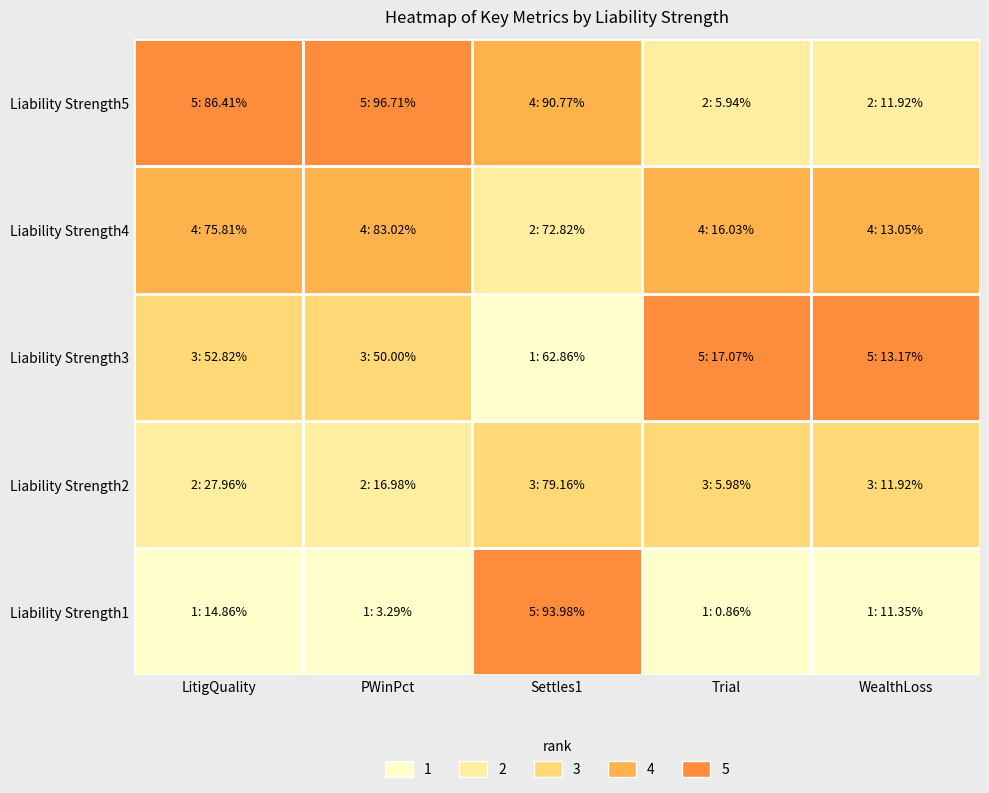

List the labels in order of Liability Strength1 value, smallest first.

Trial, PWinPct, WealthLoss, LitigQuality, Settles1